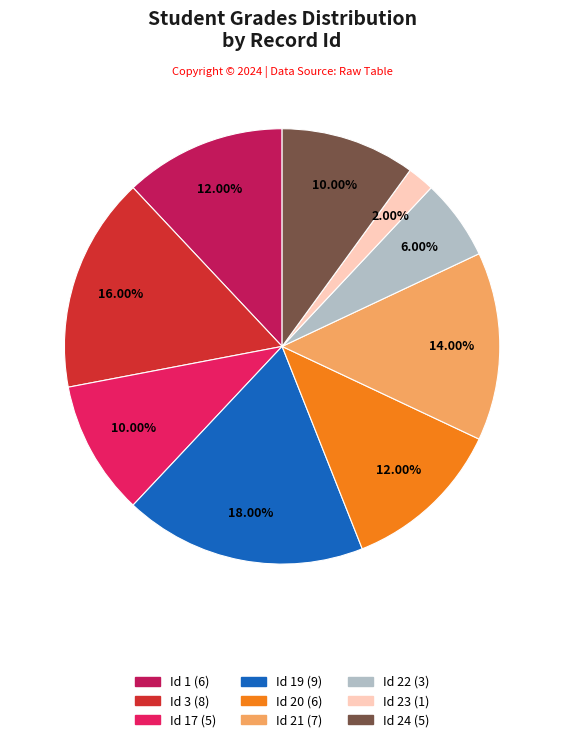

Is there a majority slice in this chart?

No